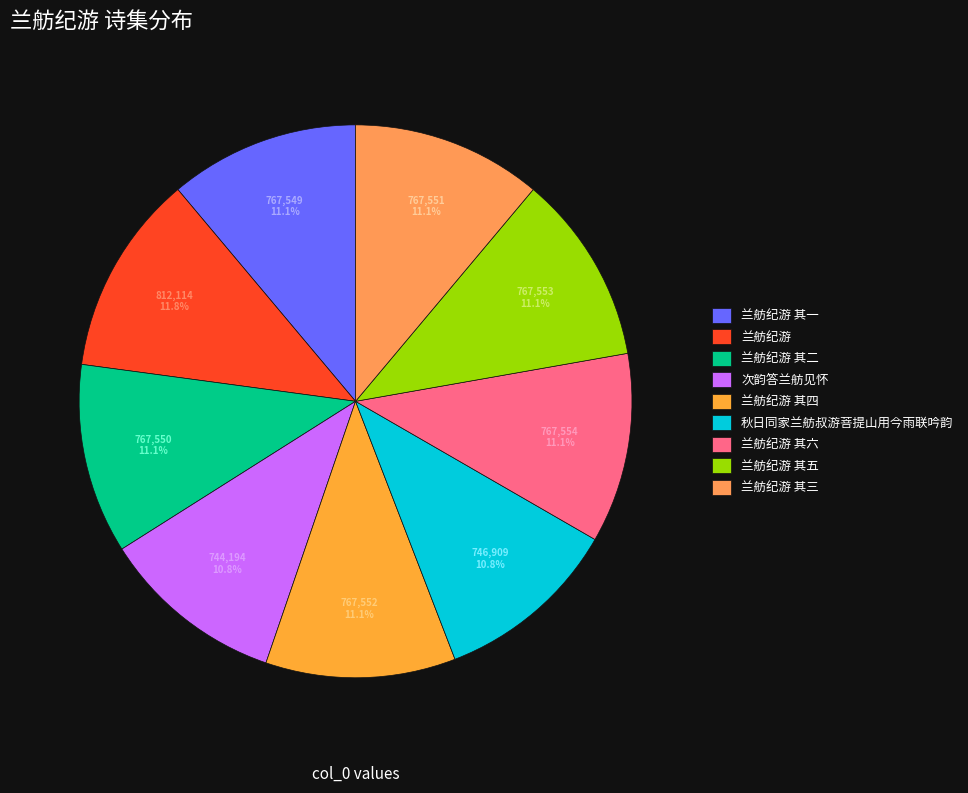

To the nearest percent, what is the average slice percentage?

11%